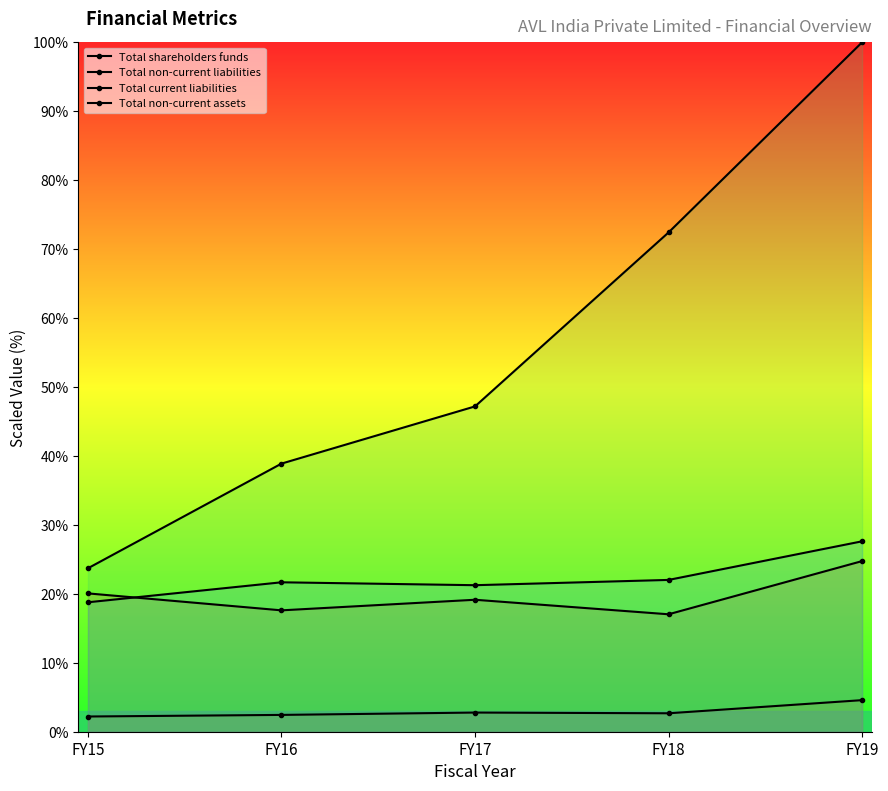

What is the spread (max minus min) of values at FY17?

44.4